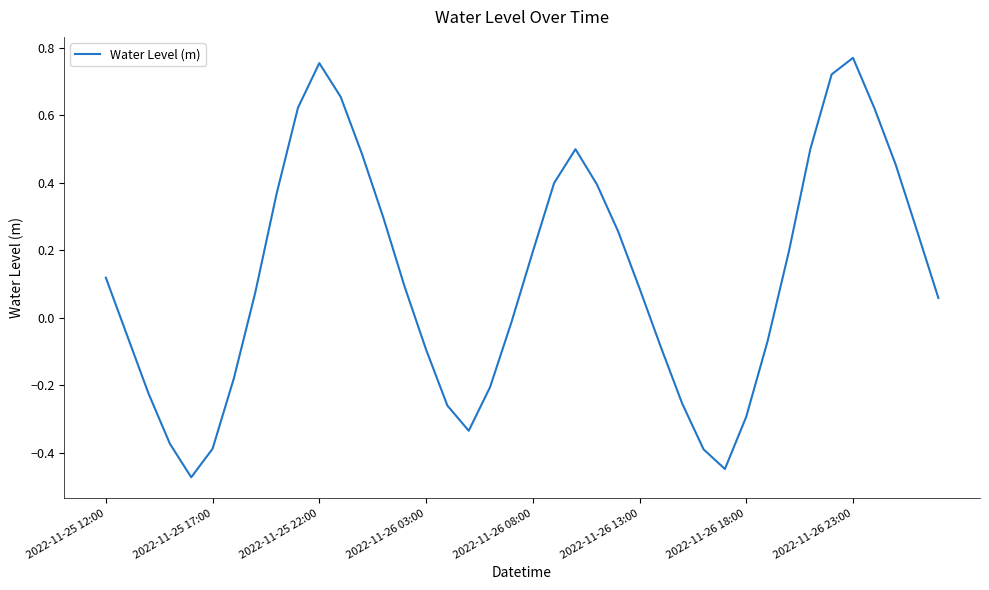

What is the difference between the maximum and minimum values?

1.2